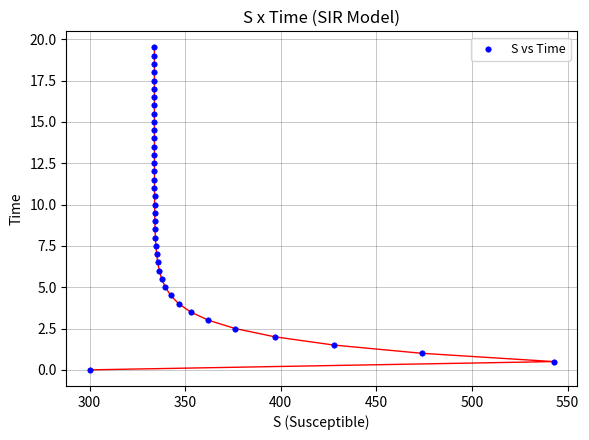

What is the range of X values (max minus min)?

242.7